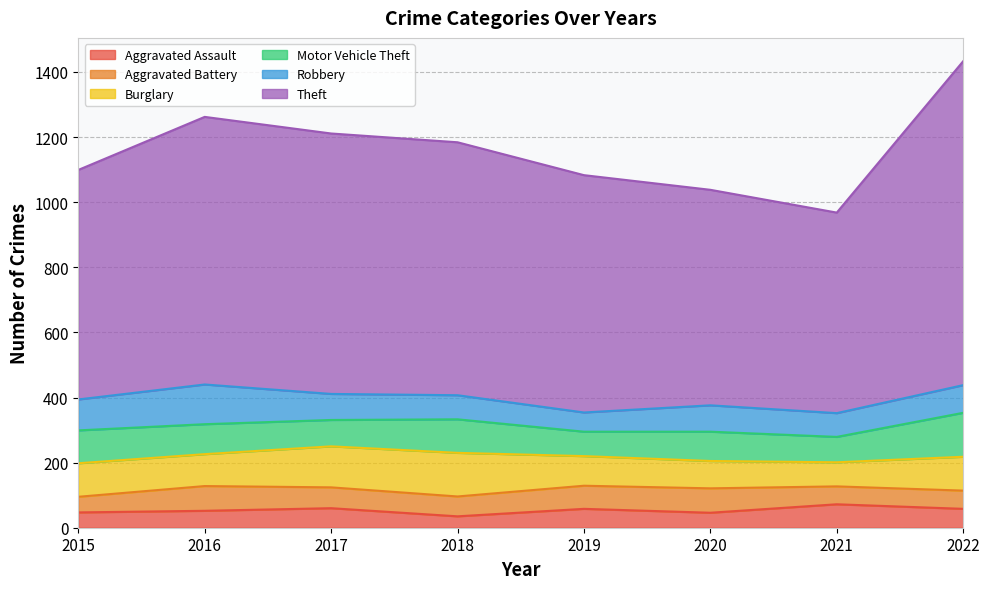

True or false: Burglary has more than 2 points higher than both neighbors.

False